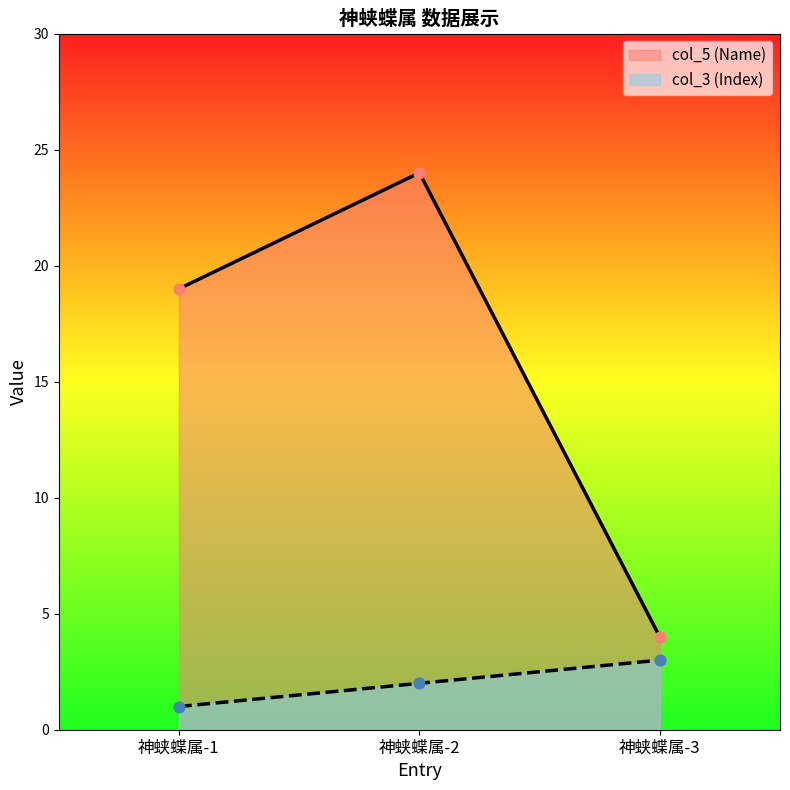

At which category is the sum across all series the highest?

神蛱蝶属-2